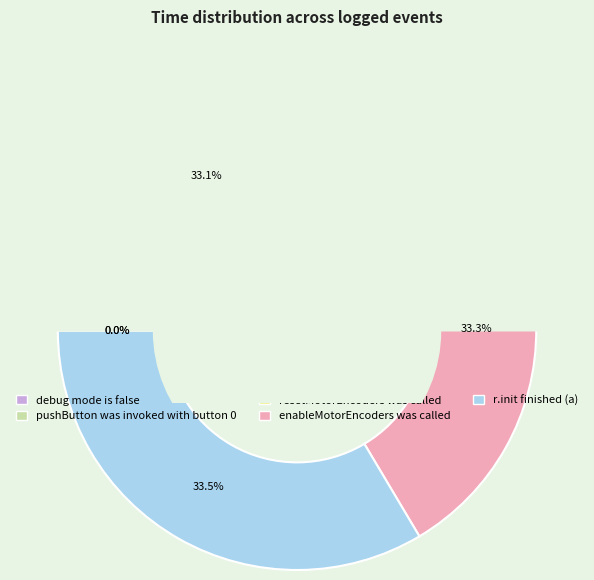

How many slices are in this pie chart?

5